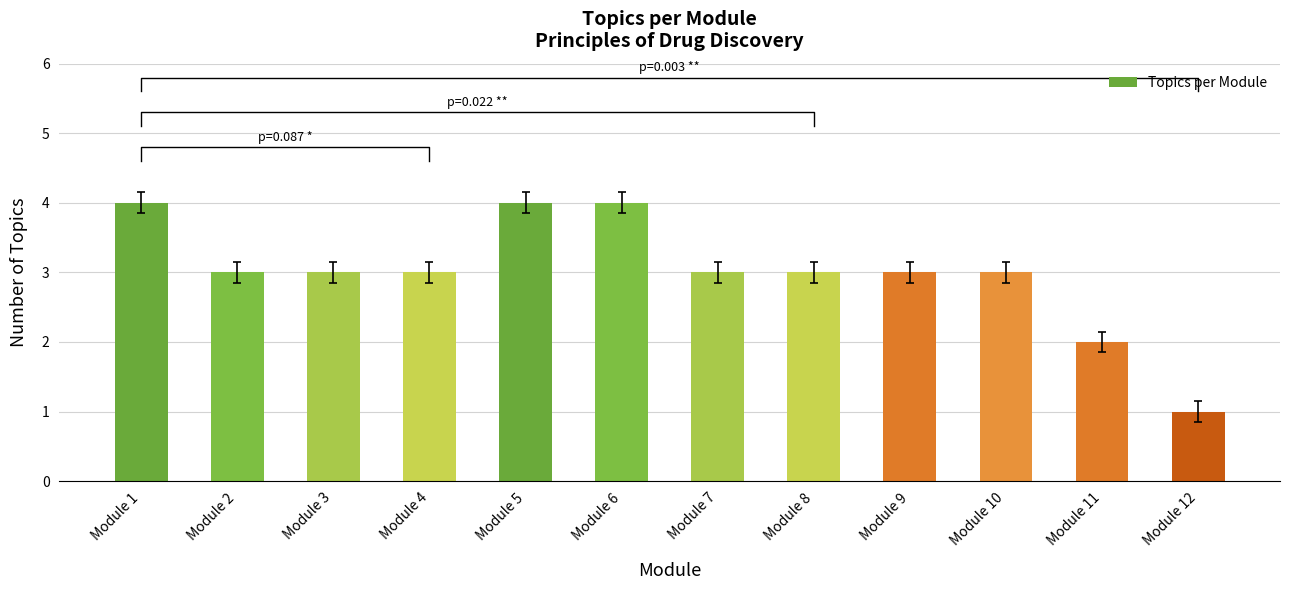

What is the difference between the values at Module 6 and Module 8?

1